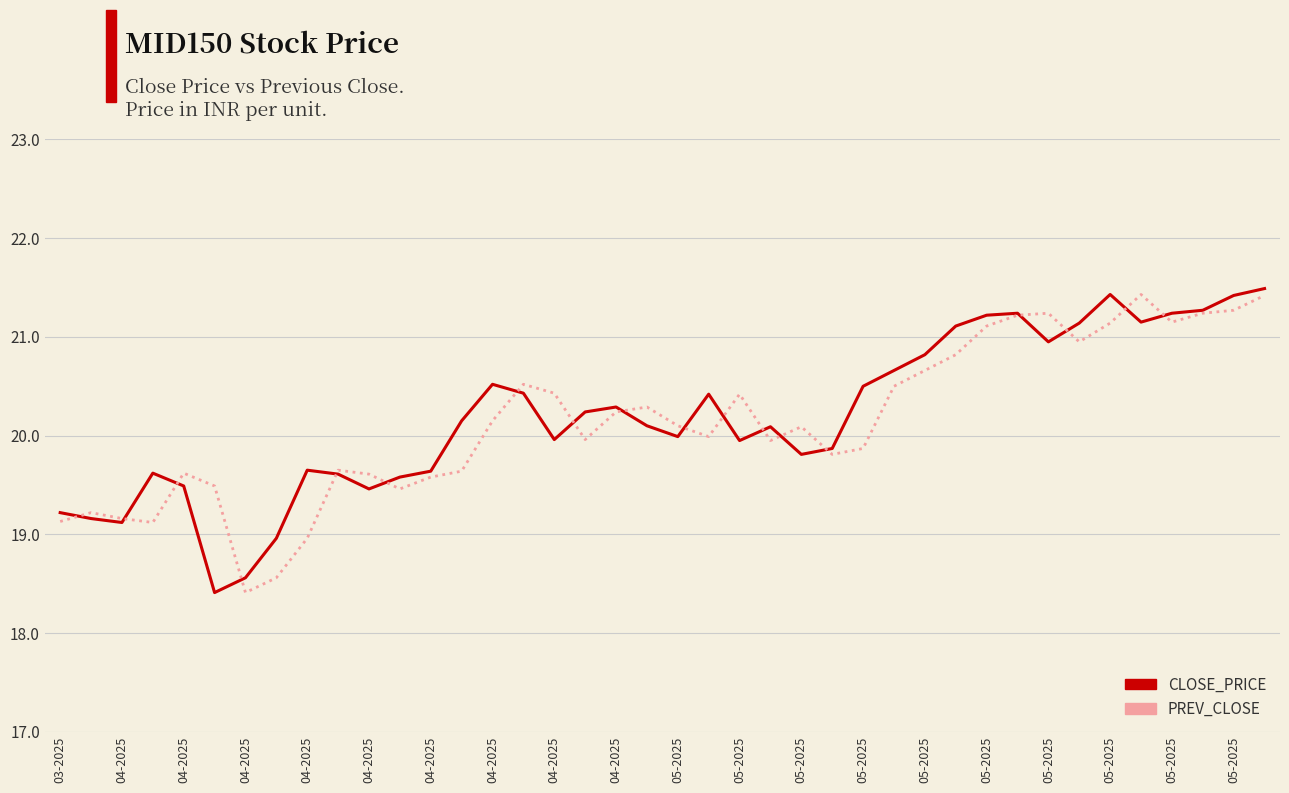

What is the maximum value shown in the chart?

21.5